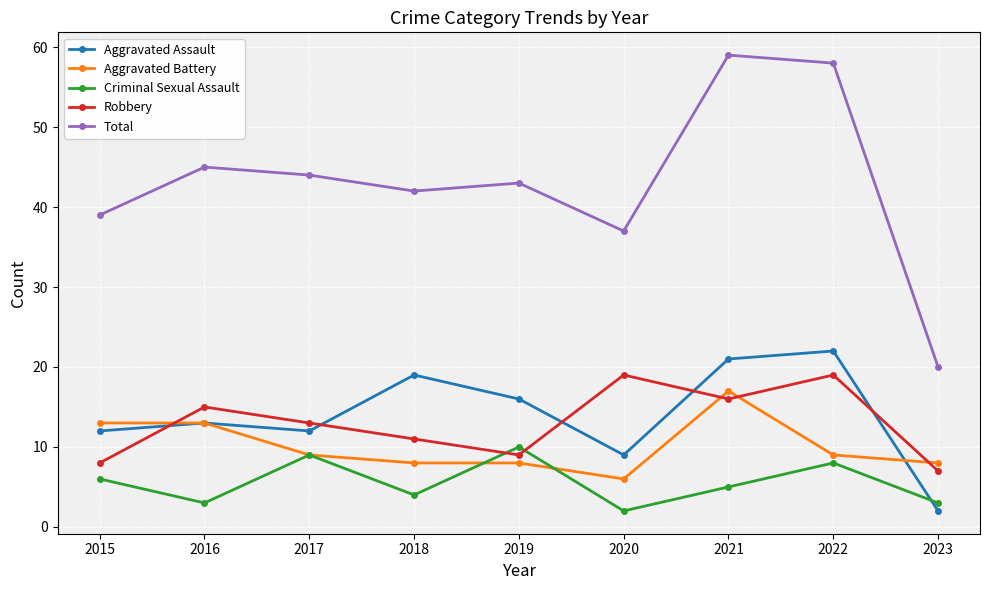

True or false: Aggravated Assault and Criminal Sexual Assault cross at least once.

True